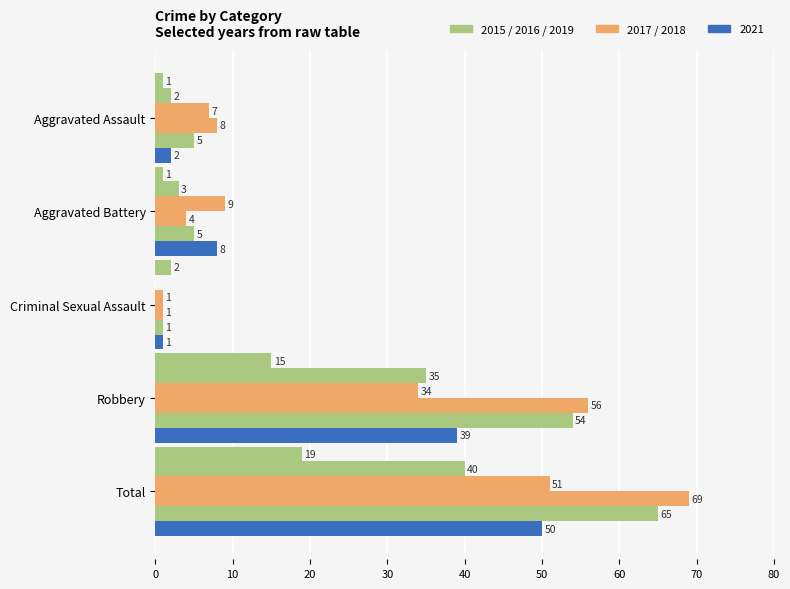

How many series are shown in this chart?

6